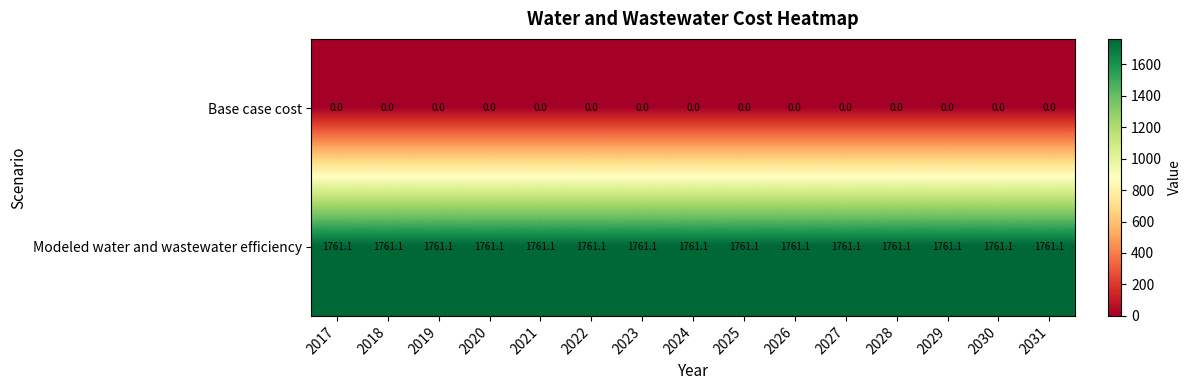

At how many categories does at least one series exceed 795?

15